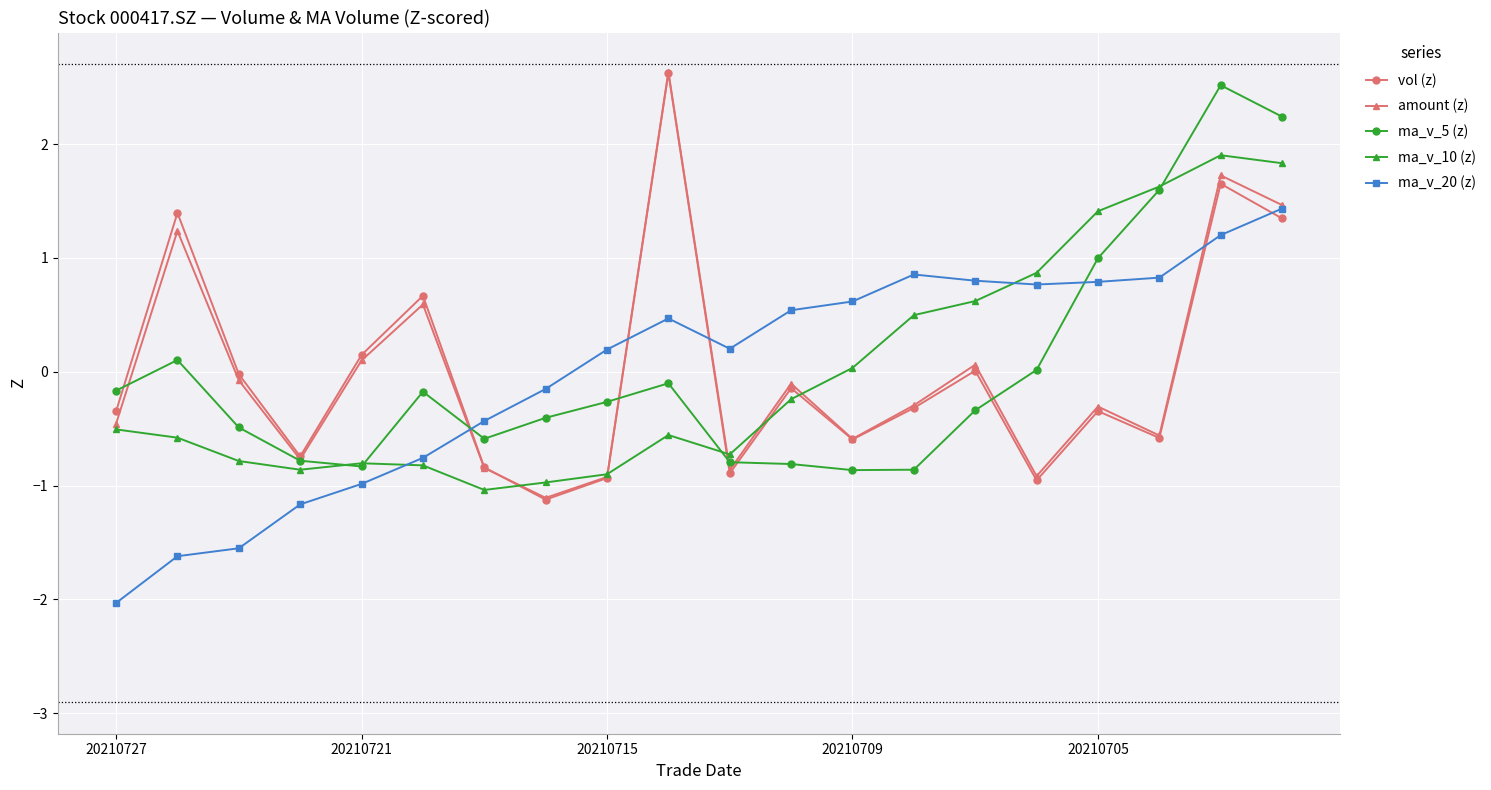

What is the value of the ma_v_10 (z) point at the 17th from the left?

1.4